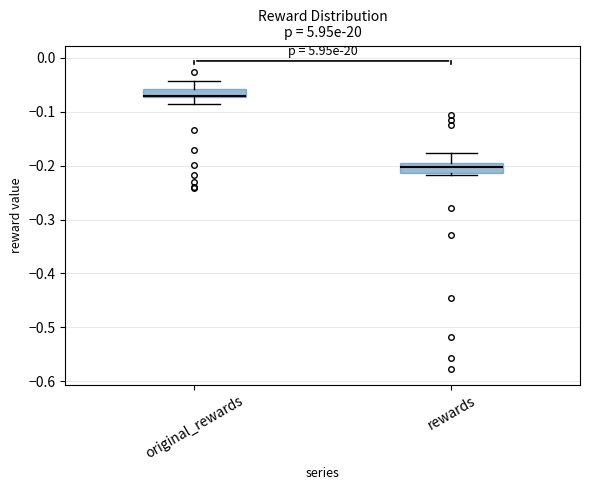

Where does the lower whisker of the box for original_rewards end on the y-axis? The values are not printed on the chart, so give them approximately, as read against the axis.

-0.09